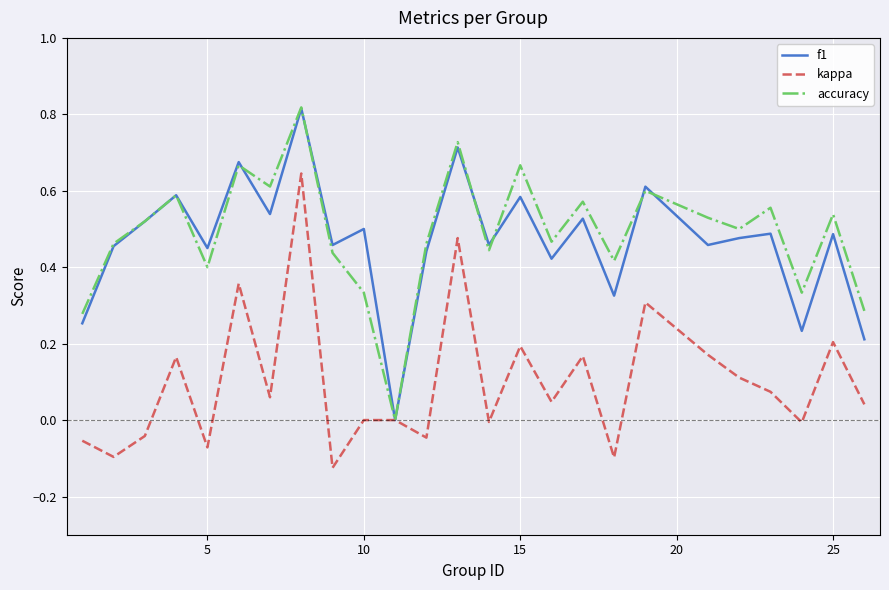

How many lines are shown in the chart?

3